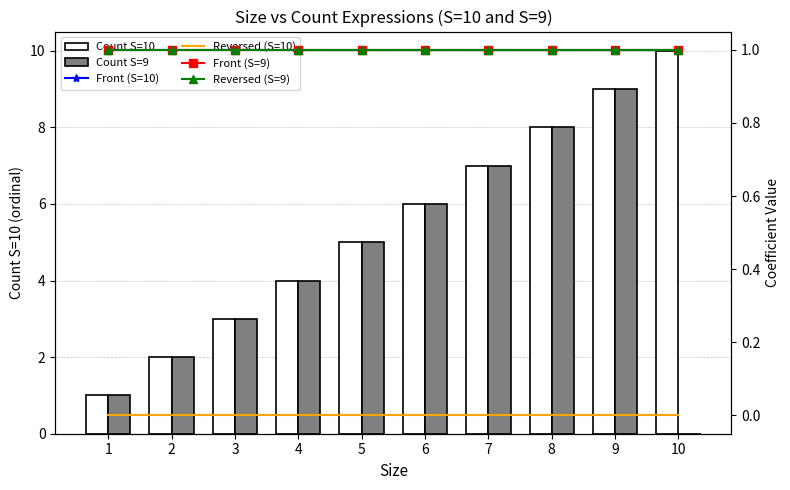

Which label corresponds to the smallest value in the chart?

10